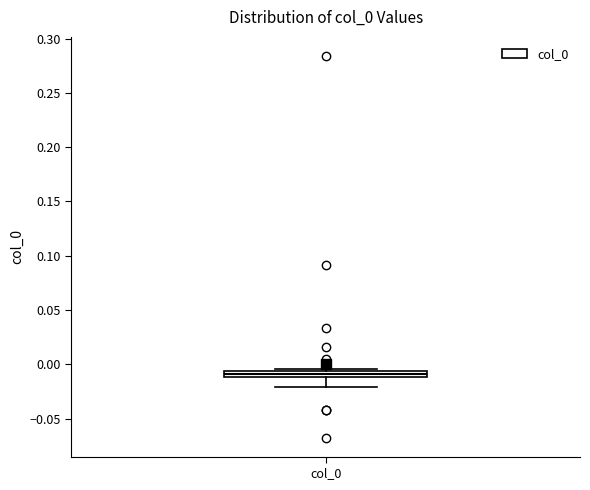

Where is the lower edge of the box for col_0 on the y-axis? The values are not printed on the chart, so give them approximately, as read against the axis.

-0.010